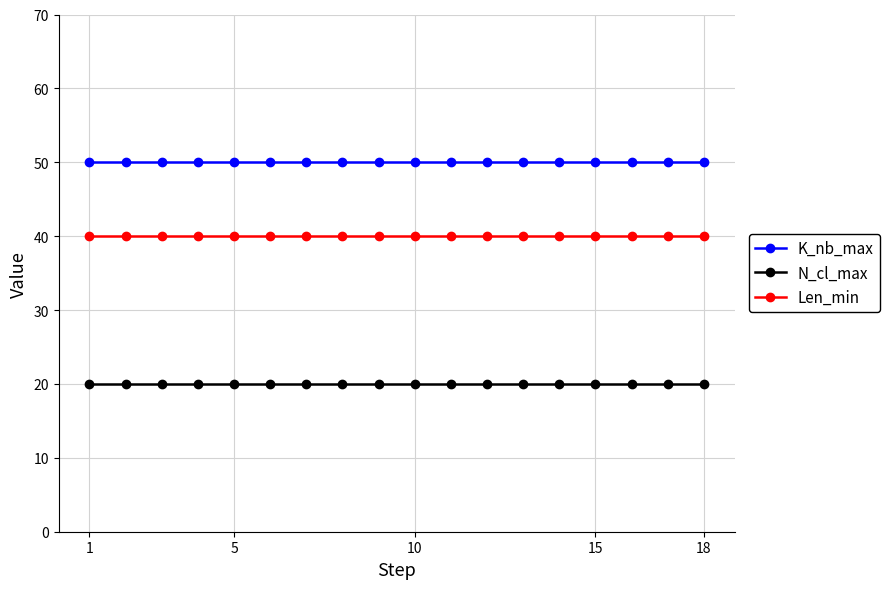

What is the greatest value displayed?

50